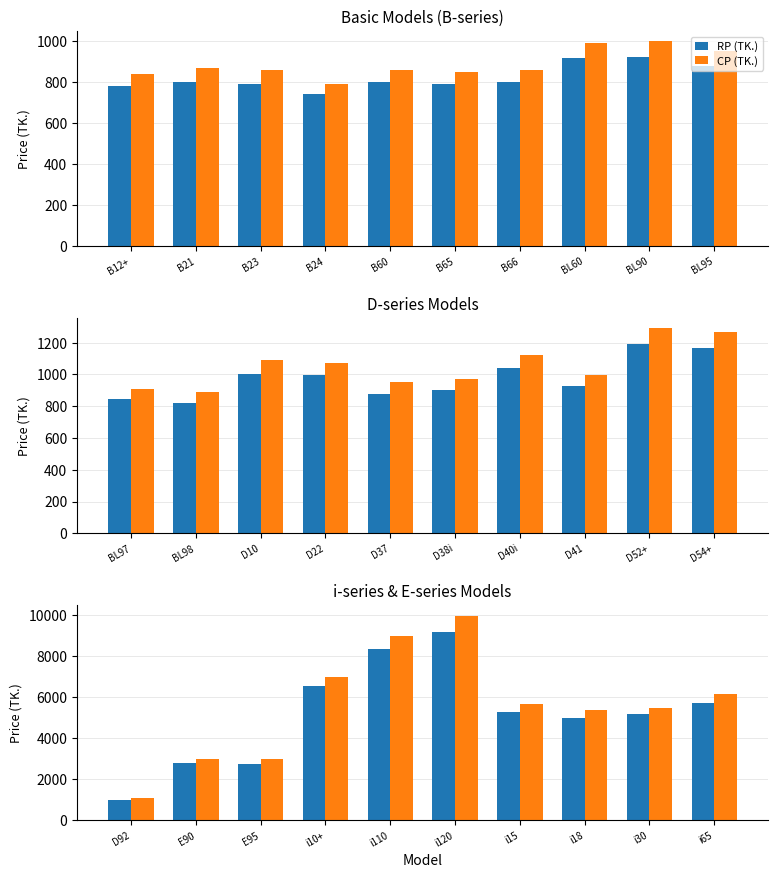

List the series in order of their peak value, highest first.

CP (TK.), RP (TK.)